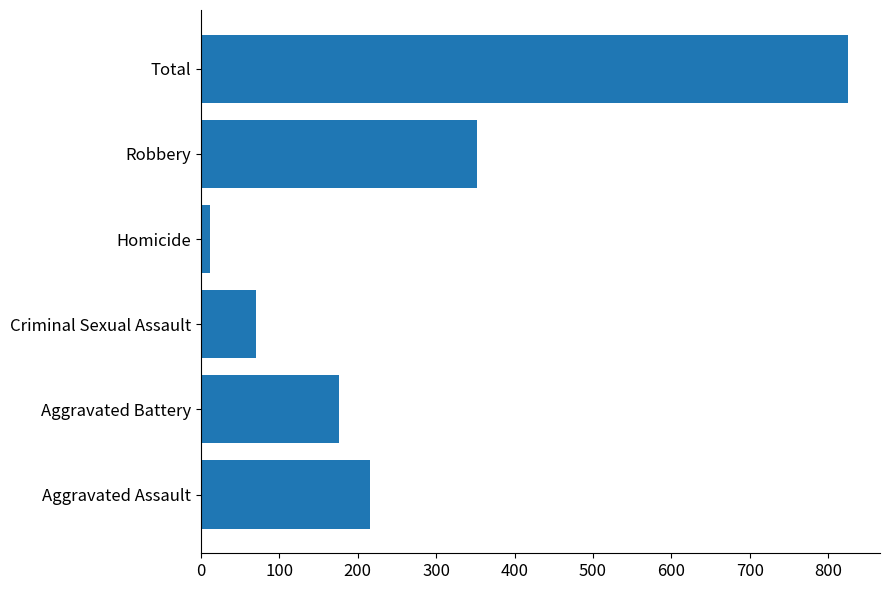

How many values are below 216?

3